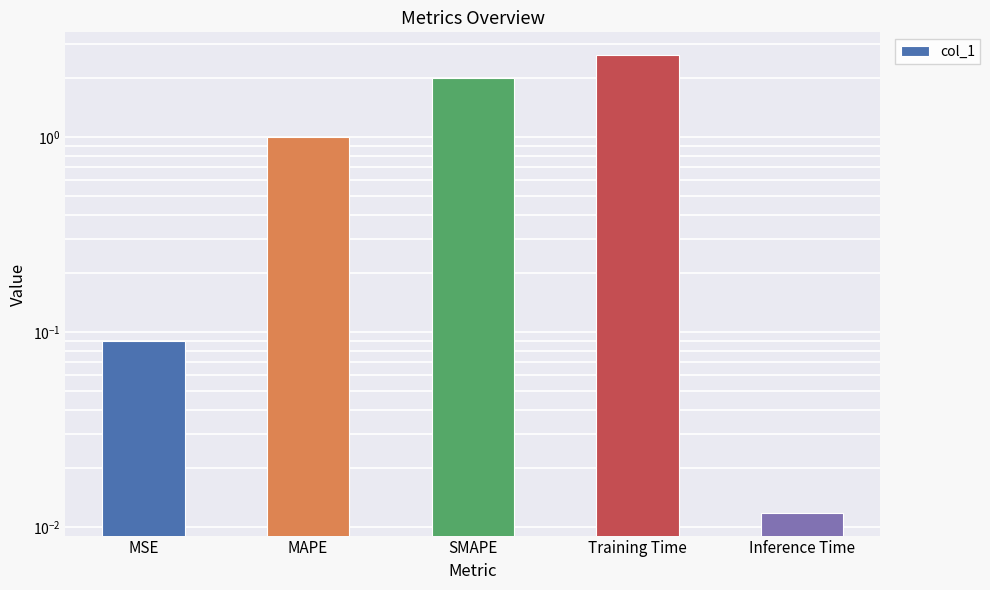

What is the label of the 5th bar from the left?

Inference Time